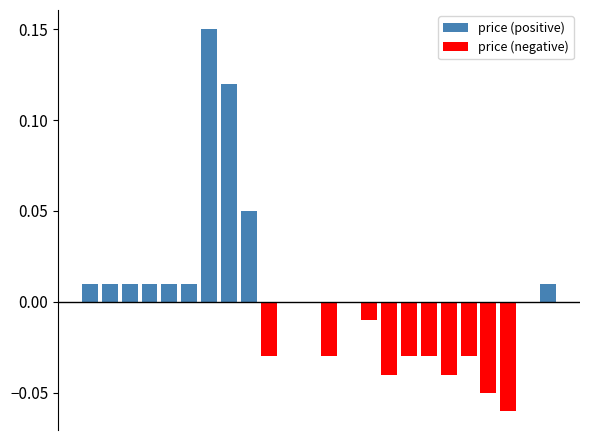

Rank the categories by value from highest to lowest.

6, 7, 8, 0, 1, 2, 3, 4, 5, 23, 10, 11, 13, 22, 14, 9, 12, 16, 17, 19, 15, 18, 20, 21